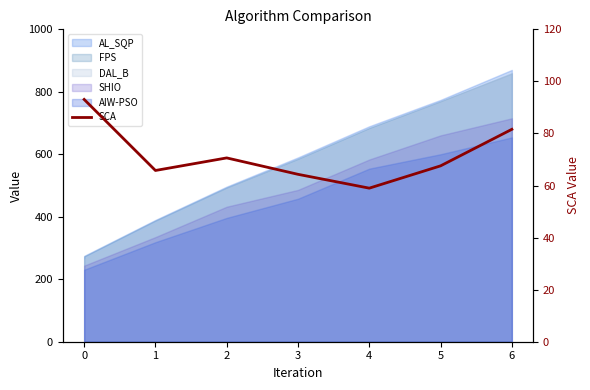

True or false: the data has more than 0 interior local peaks.

True